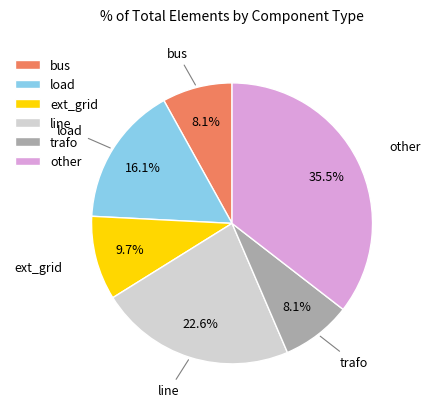

Count the number of slices in the pie.

6